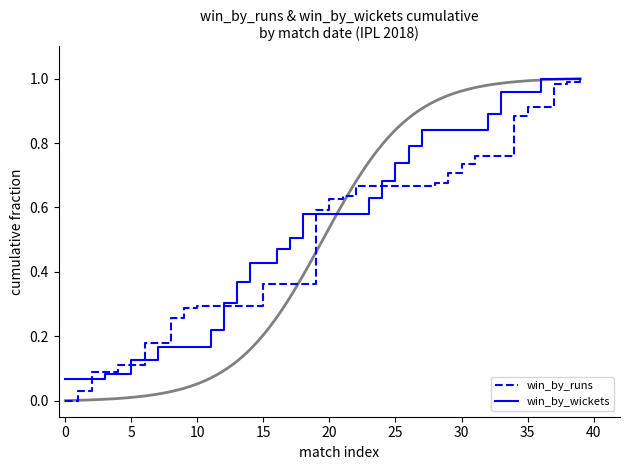

Is it true that win_by_runs equals 0.9 at 34?

True